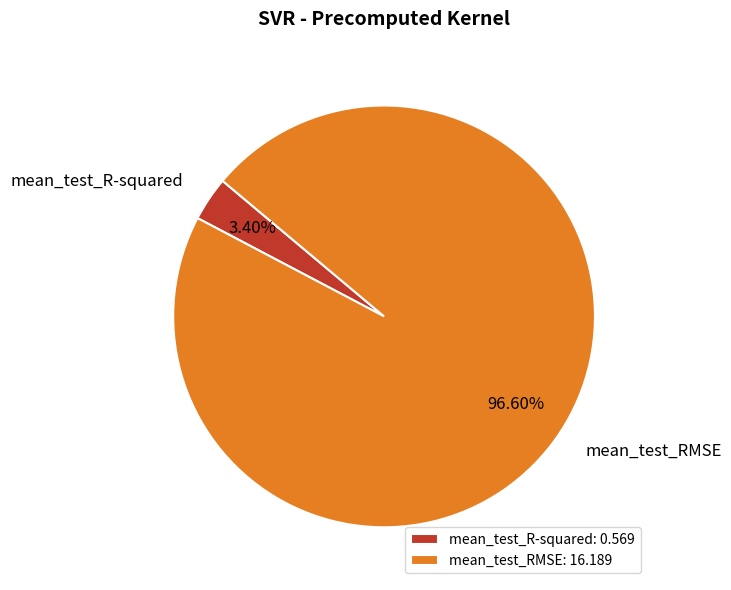

How many segments does this pie chart have?

2